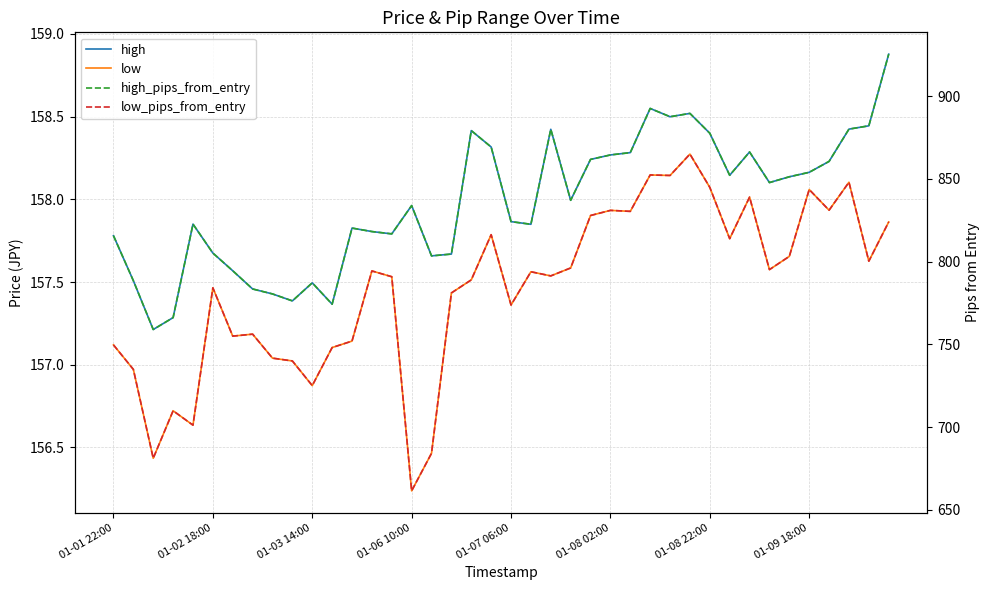

Where is high nearest to the value 158?

23